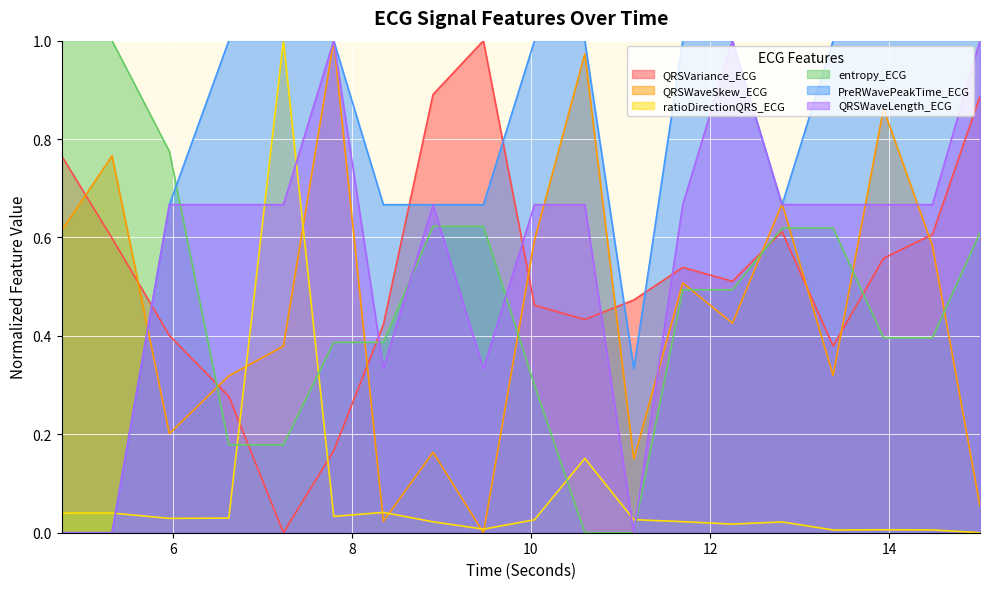

Between which two adjacent categories do QRSWaveLength_ECG and ratioDirectionQRS_ECG first intersect?

5.3203125 and 5.9609375